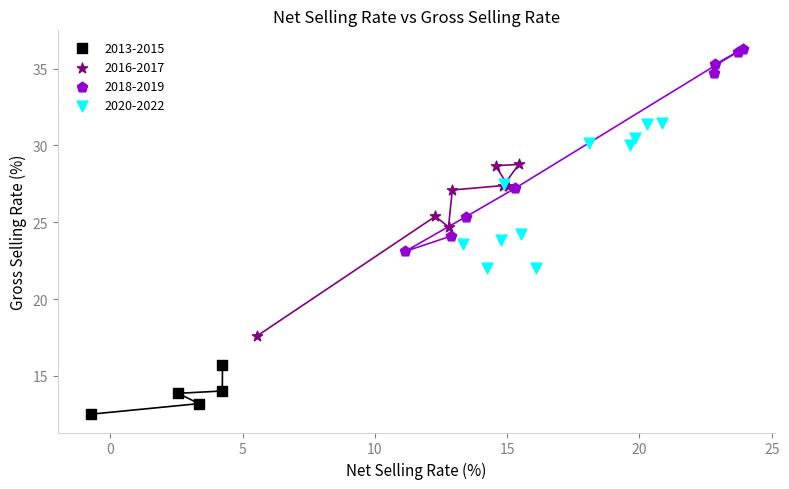

Which series reaches the maximum Y coordinate?

2018-2019